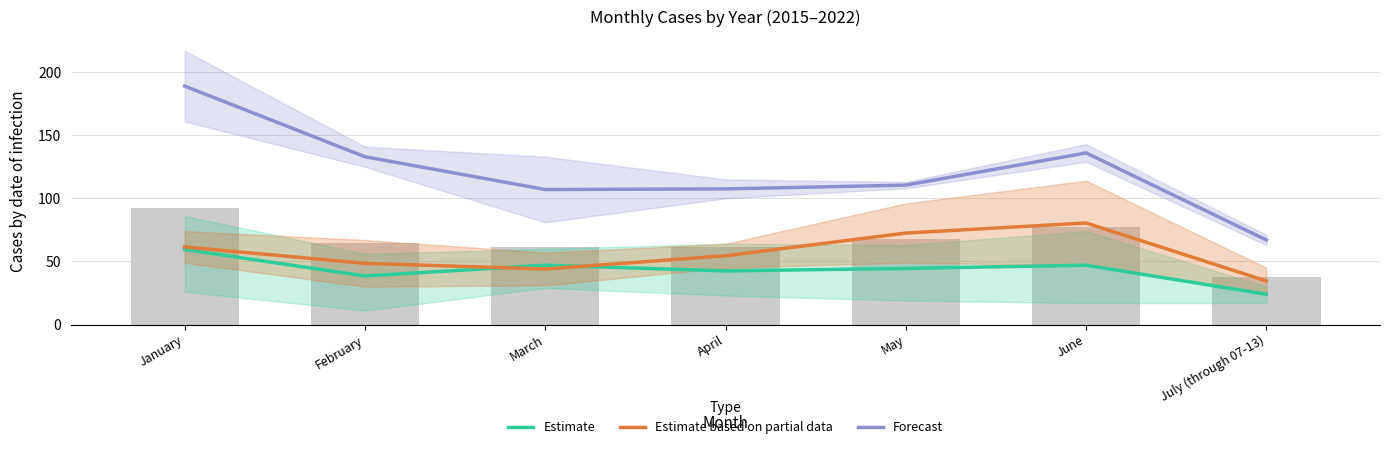

Rank the series by their average value, from highest to lowest.

Forecast, Estimate based on partial data, Estimate